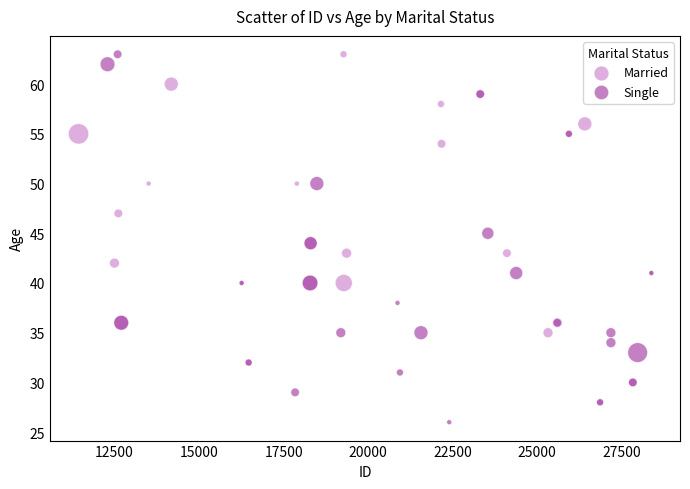

Which series has the widest spread of Y values?

Single